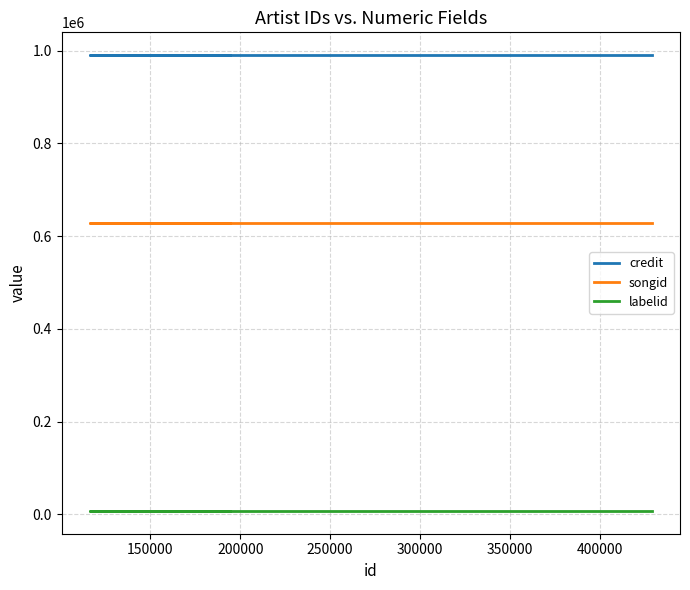

How many categories are shown in the chart?

3